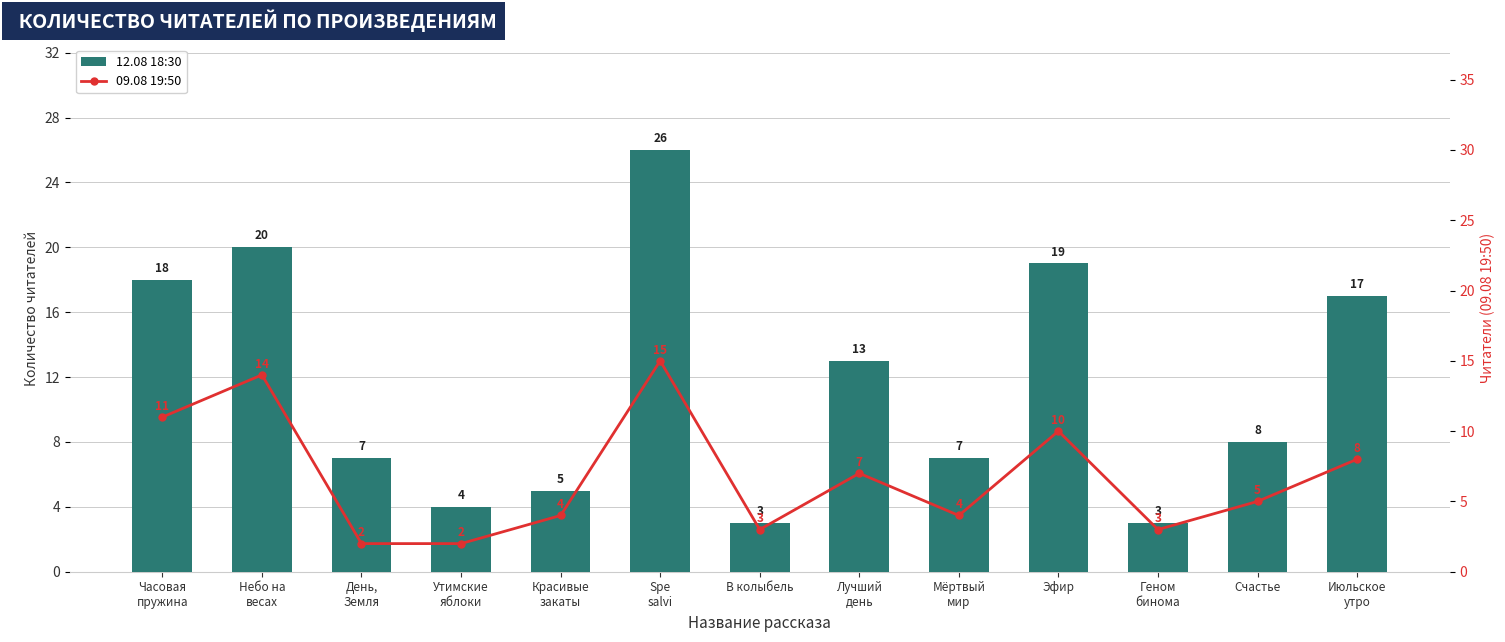

What position from the right is Эфир?

4